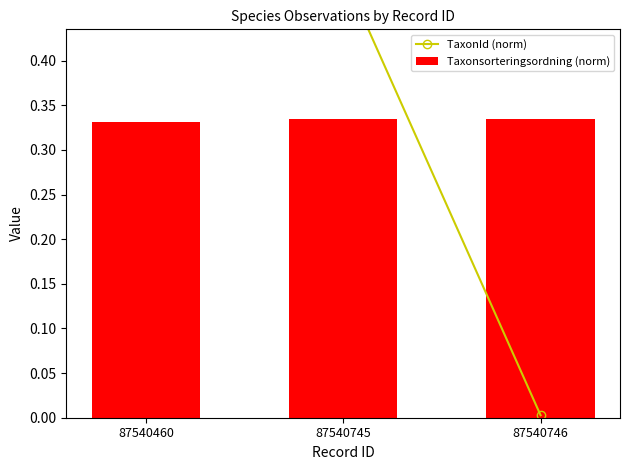

Are the bars grouped side by side (vs. stacked)?

Yes